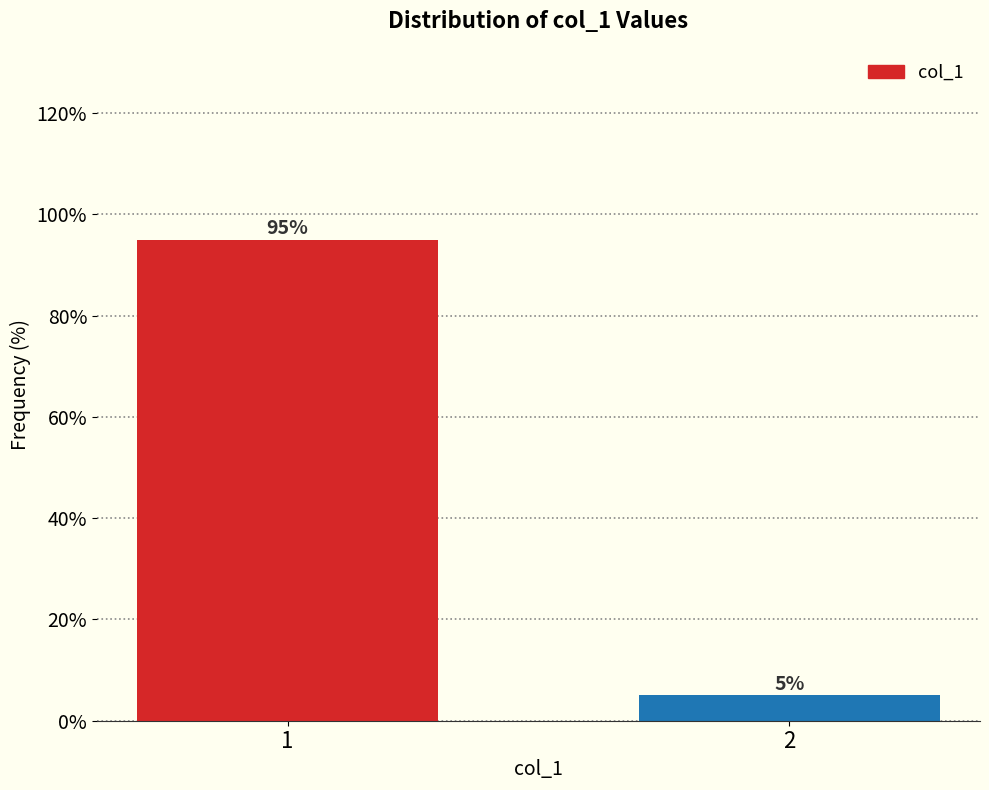

Reading left to right, list all the values displayed in this chart.

95	5